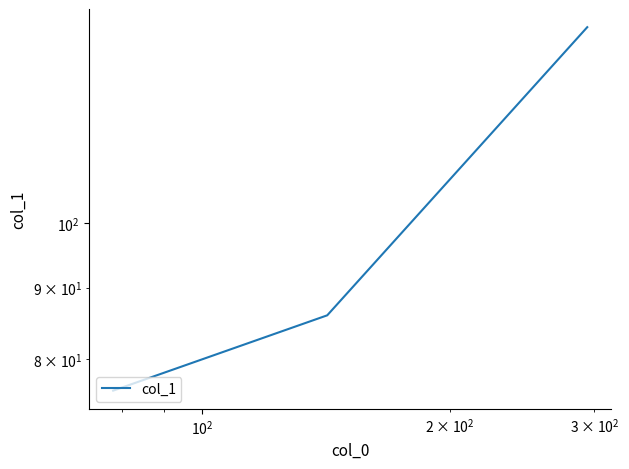

What is the sum of all values?

300